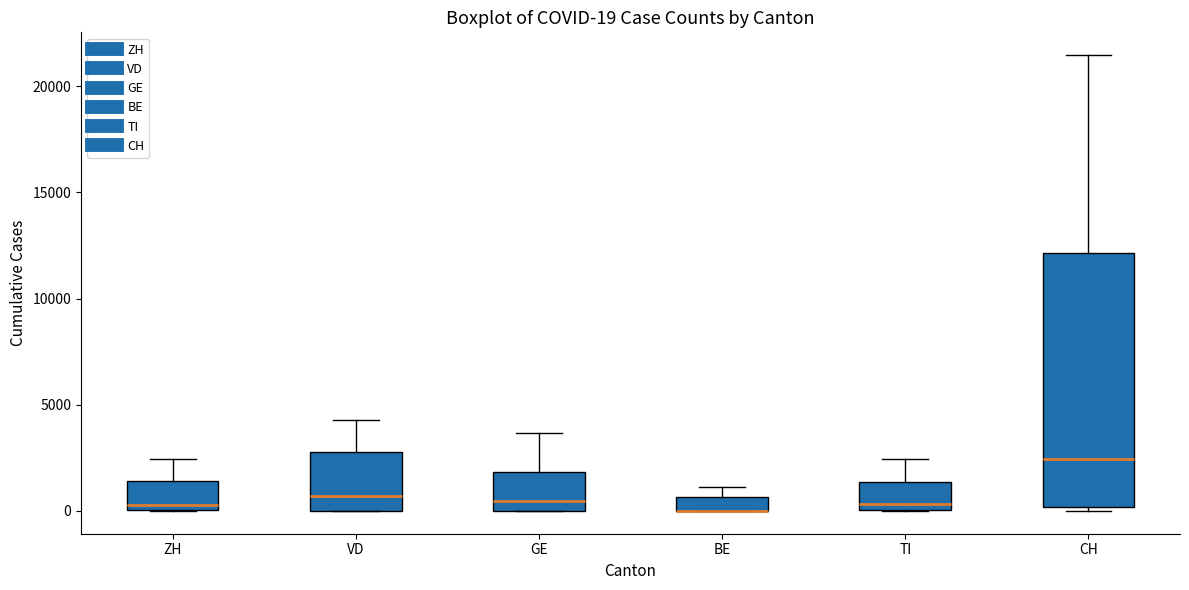

Comparing the boxes themselves (not the whiskers), which one is the tallest?

CH